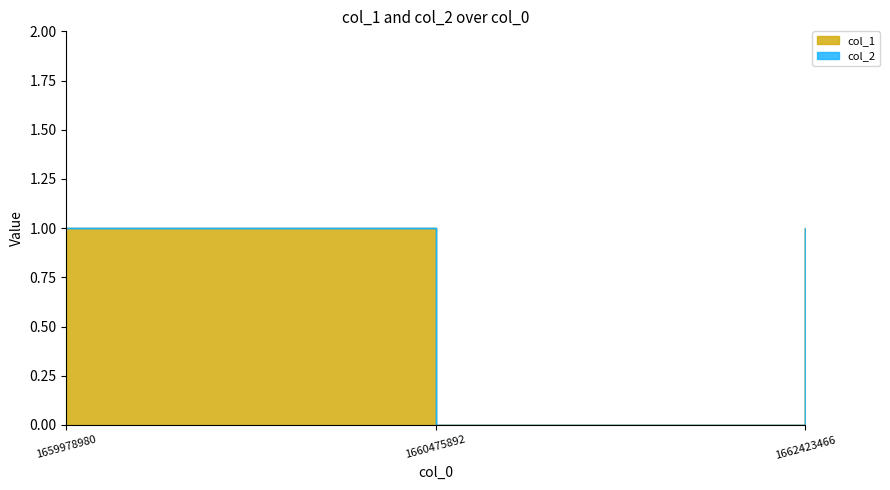

What is the difference between the maximum and minimum values?

1